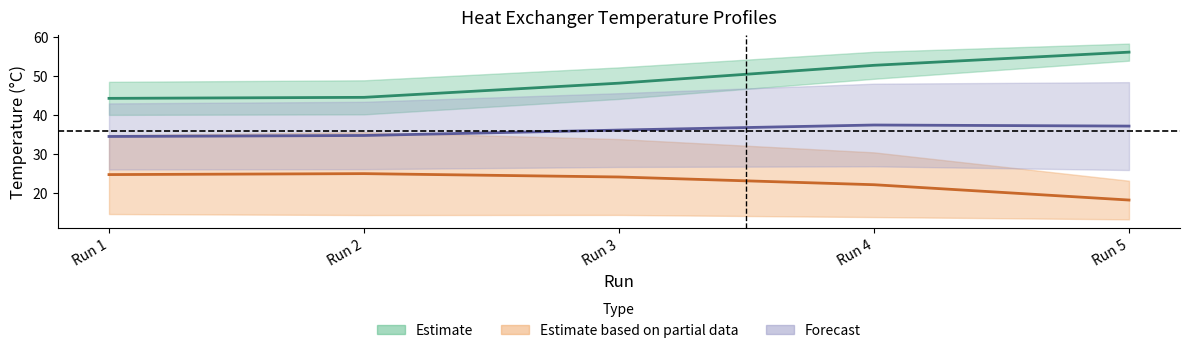

How many data points does each series have?

5